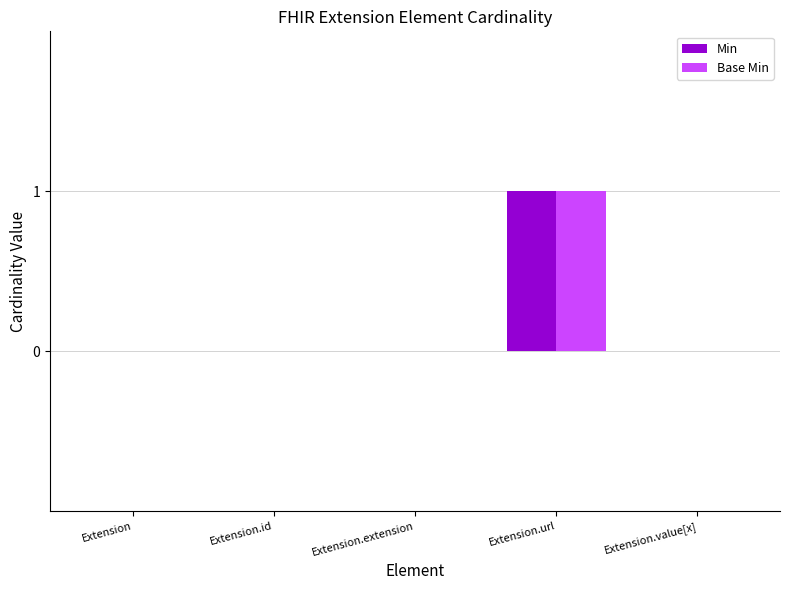

What are all the series names shown in the legend?

Min, Base Min